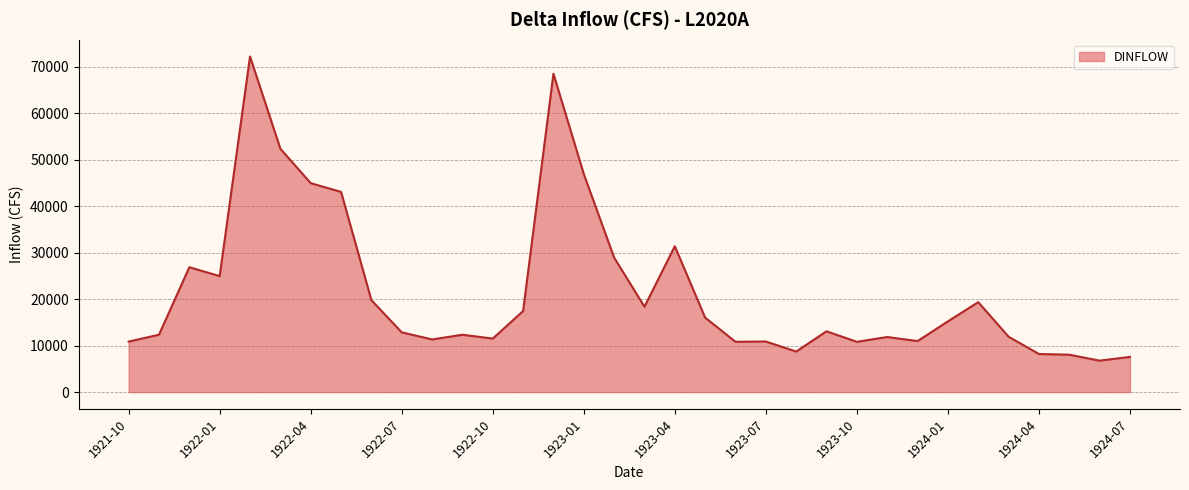

What is the greatest value displayed?

72224.5